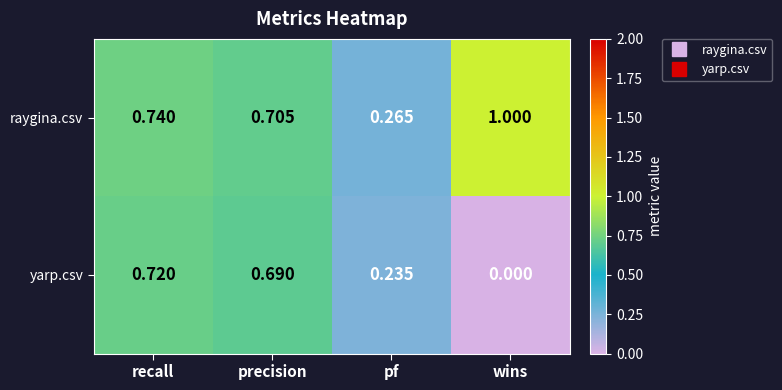

At how many categories does at least one series exceed 0?

4